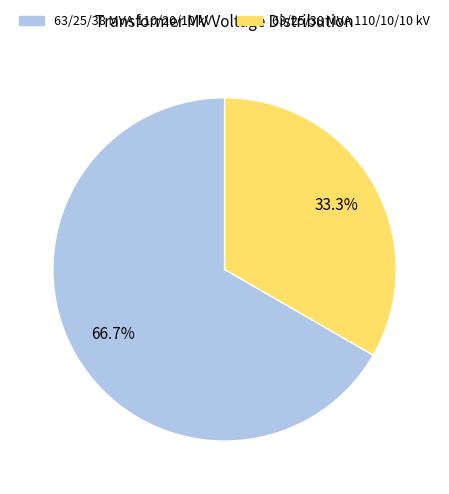

To the nearest percent, what is the difference between the 63/25/38 MVA 110/10/10 kV and 63/25/38 MVA 110/20/10 kV slice percentages?

33%